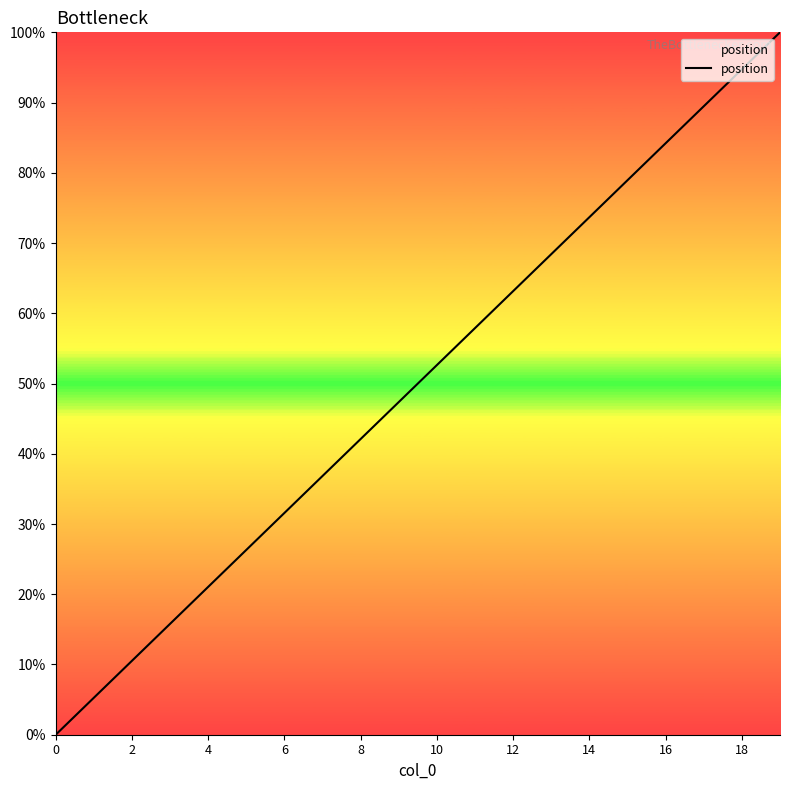

What is the greatest value displayed?

100.0